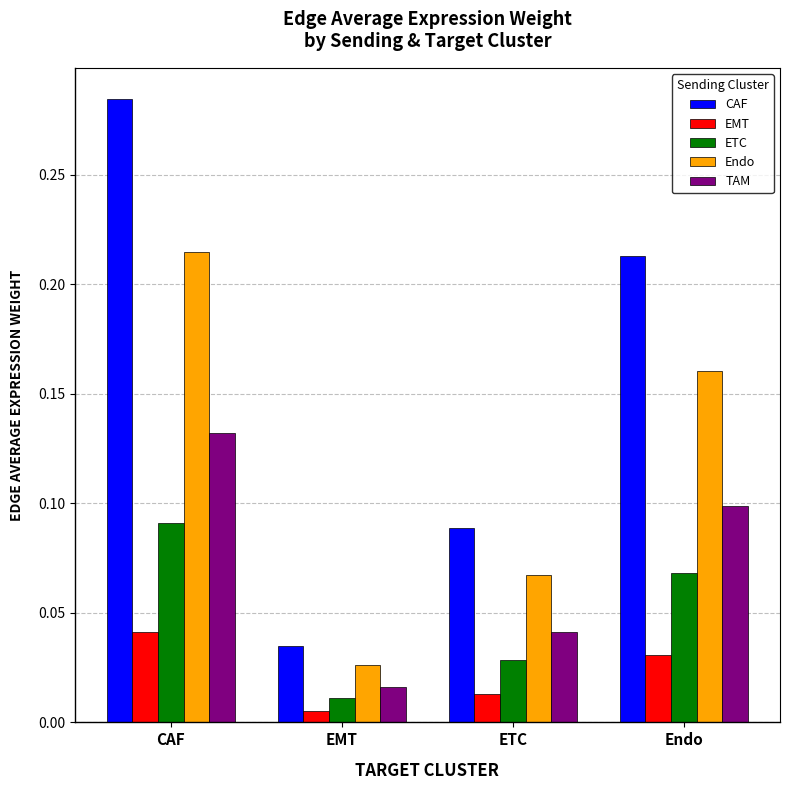

Which series has the largest total across all categories?

CAF